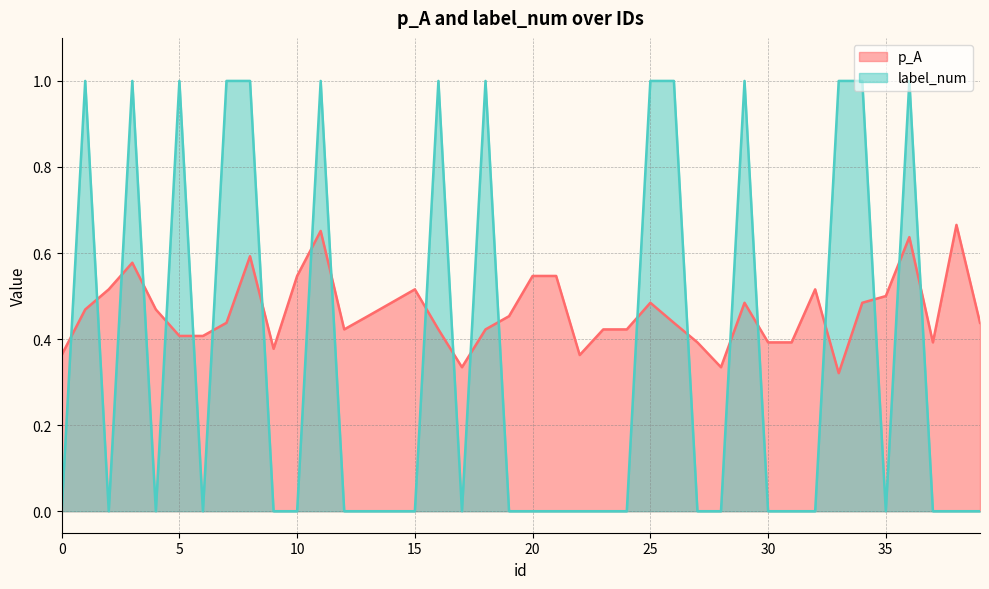

How many distinct data groups are displayed?

2